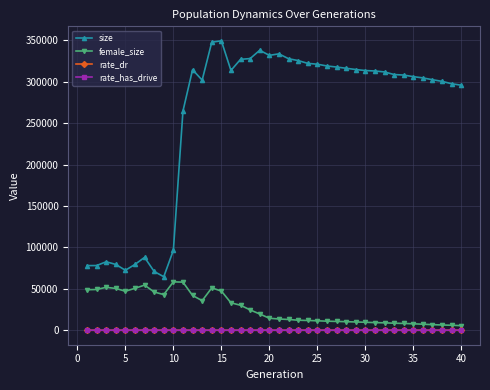

Which series has the widest spread of values?

size